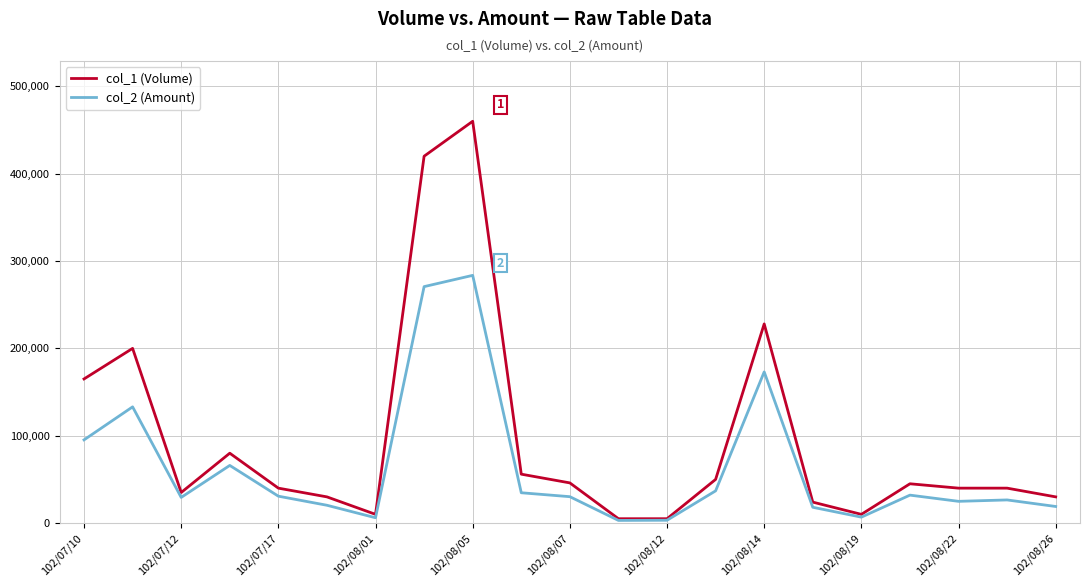

Count the number of categories in the chart.

21